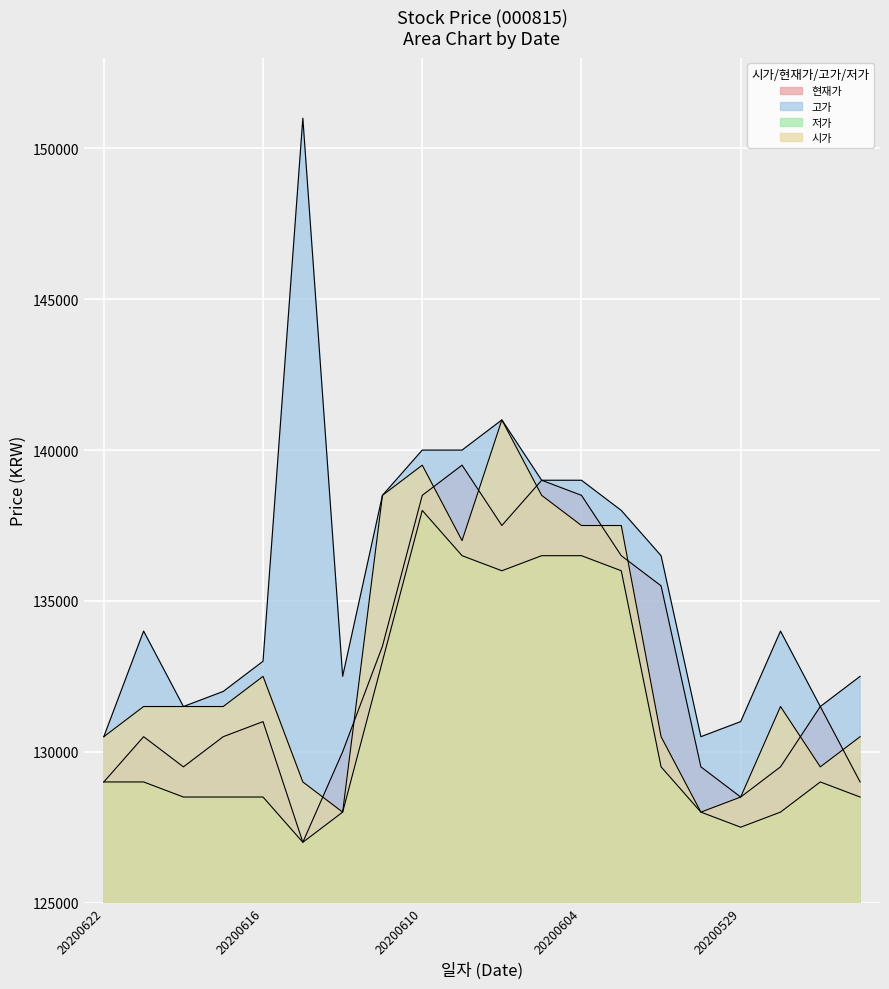

What is the difference between the highest and lowest values at 20200618?

3000